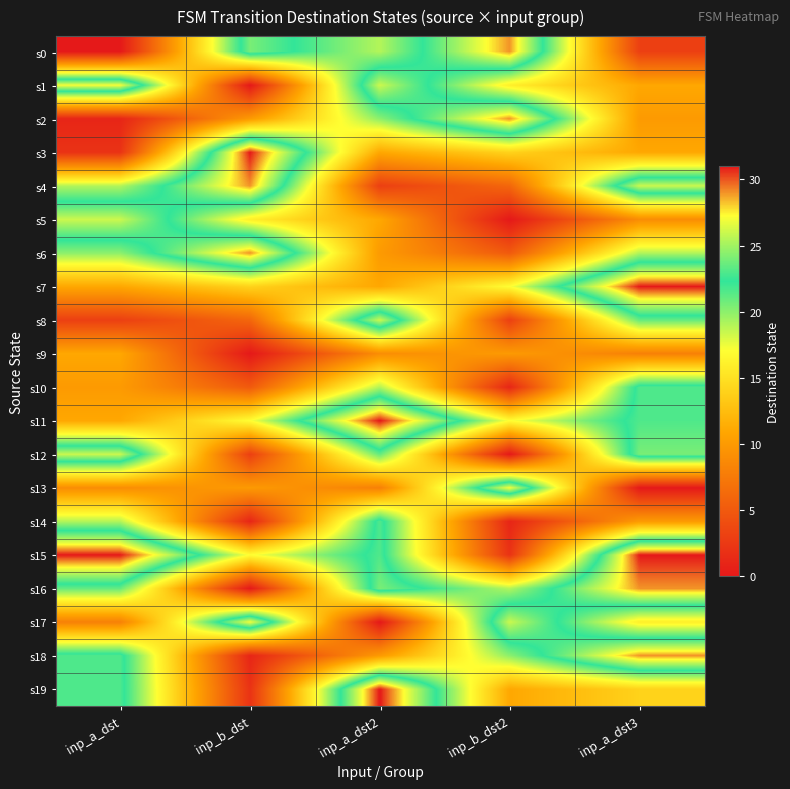

What is the maximum value shown in the chart?

31